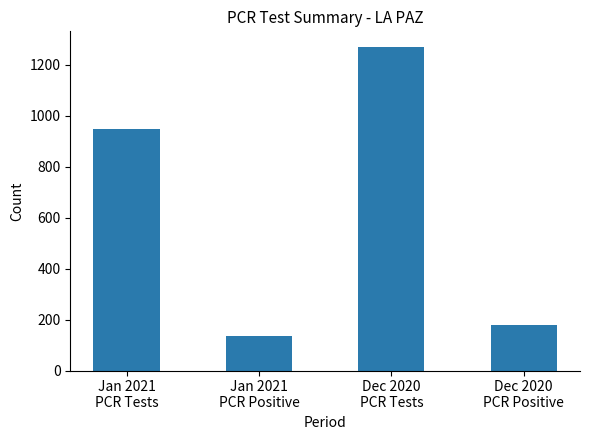

List the labels in order of value, largest first.

Dec 2020
PCR Tests, Jan 2021
PCR Tests, Dec 2020
PCR Positive, Jan 2021
PCR Positive